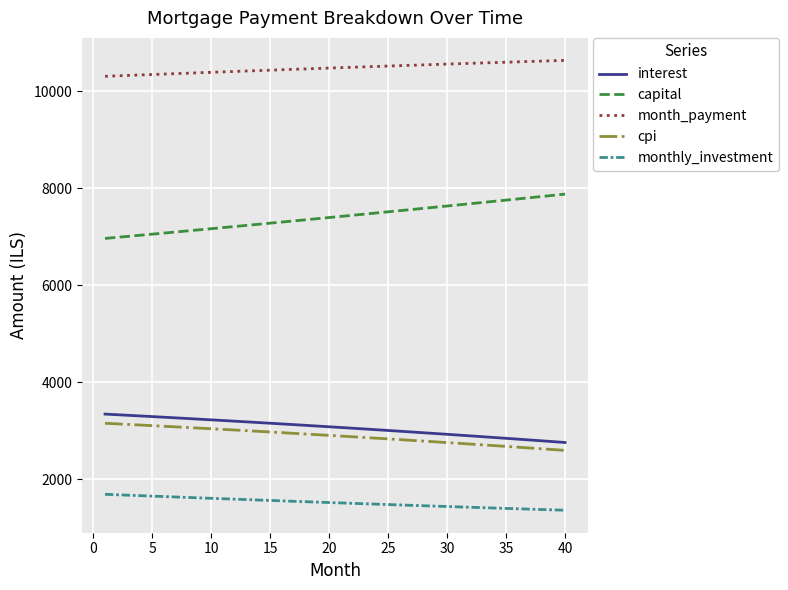

What is the sum of all monthly_investment values?

60762.2